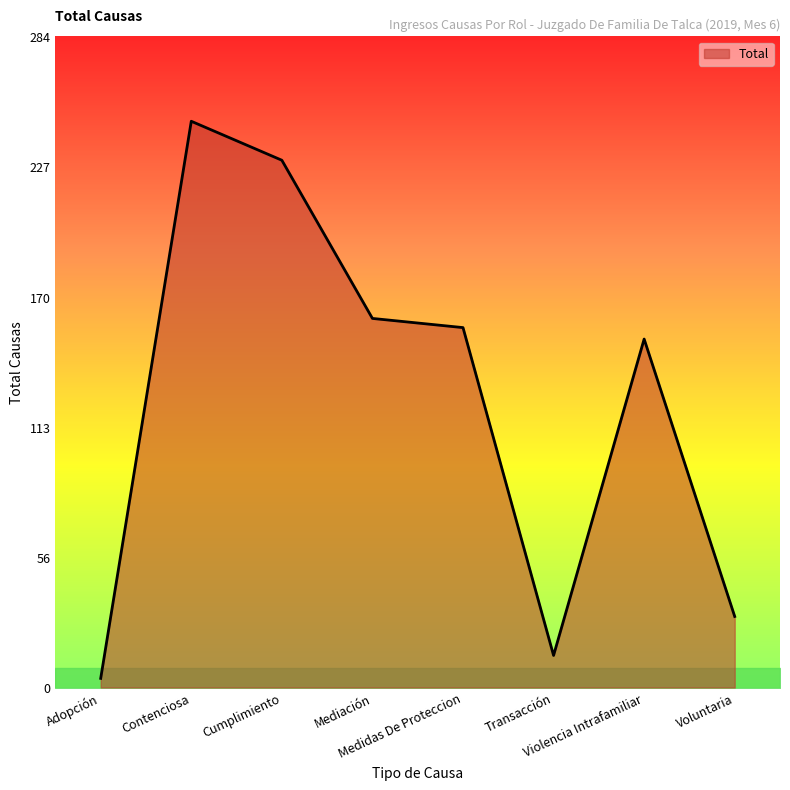

How many lines are shown in the chart?

1